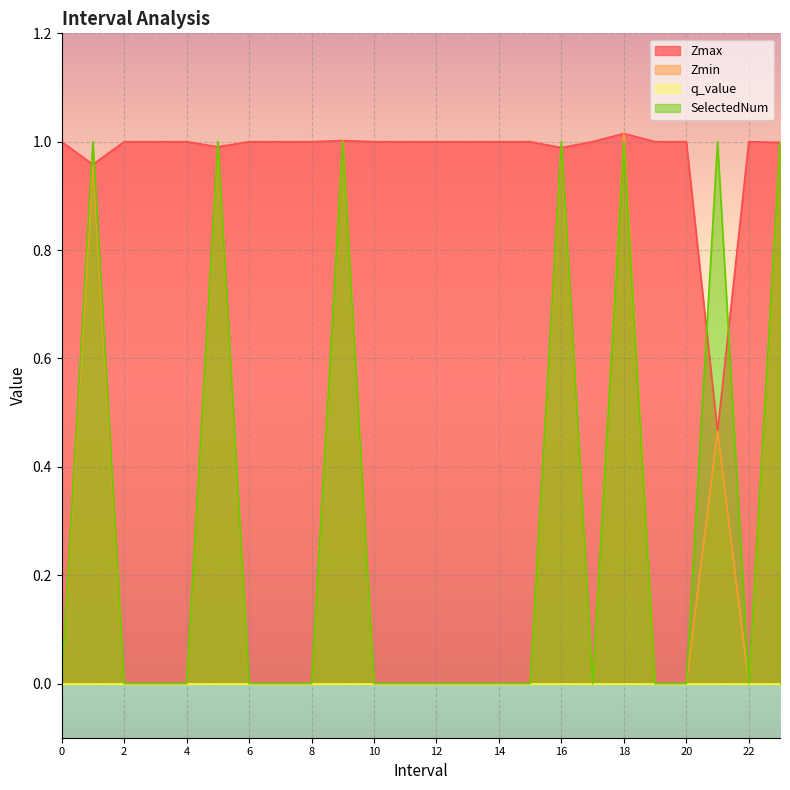

How many interior local valleys does the SelectedNum series have?

2